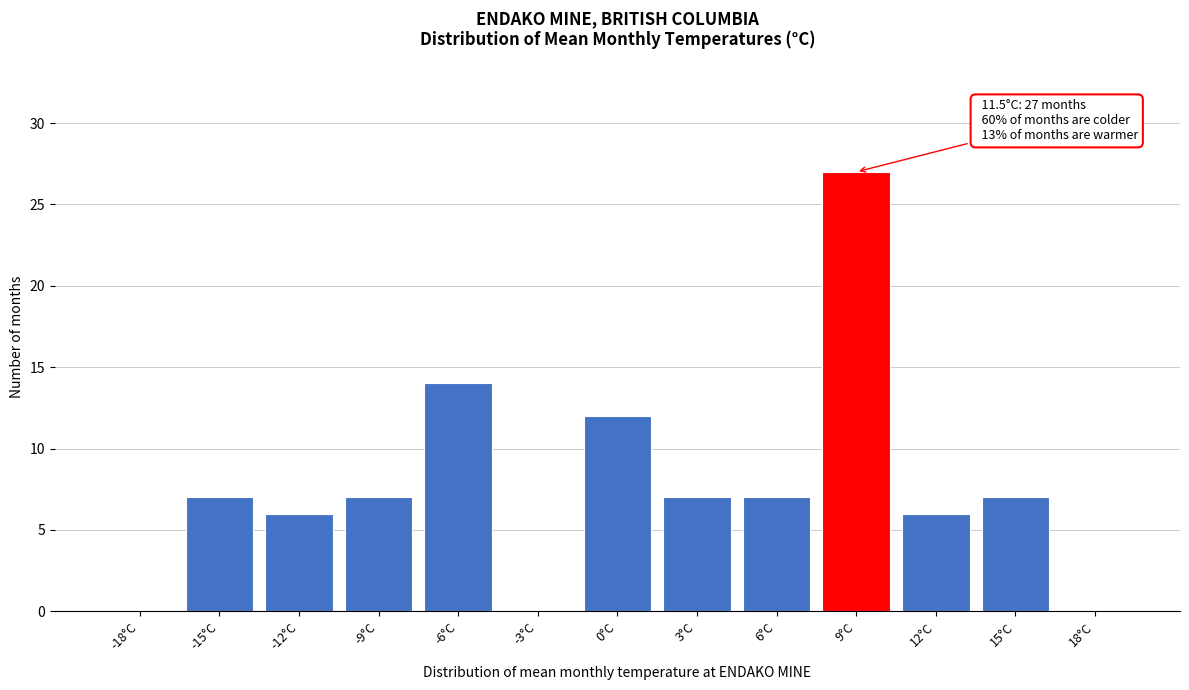

Reading left to right, what are all the values shown in this chart?

-18°C=0	-15°C=7	-12°C=6	-9°C=7	-6°C=14	-3°C=0	0°C=12	3°C=7	6°C=7	9°C=27	12°C=6	15°C=7	18°C=0